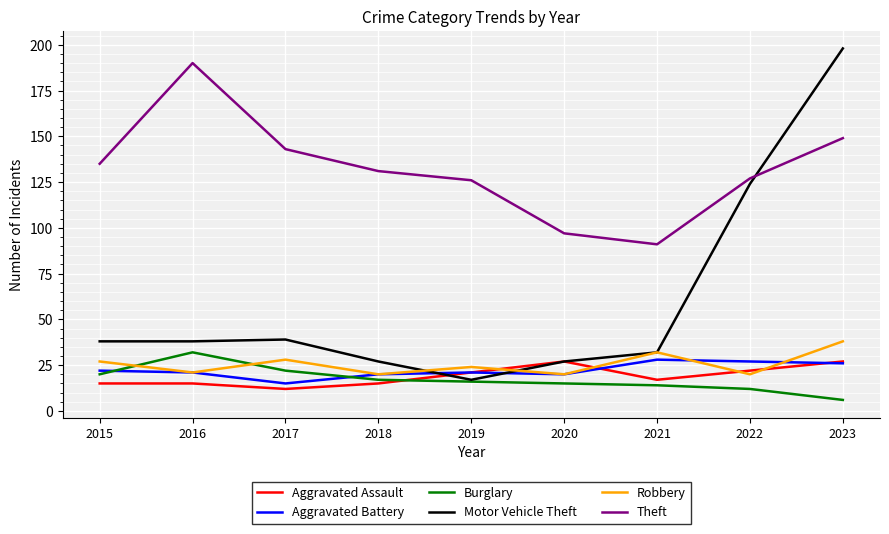

Reading left to right, transcribe all the data shown in this chart.

Aggravated Assault: 2015=15	2016=15	2017=12	2018=15	2019=21	2020=27	2021=17	2022=22	2023=27
Aggravated Battery: 2015=22	2016=21	2017=15	2018=20	2019=21	2020=20	2021=28	2022=27	2023=26
Burglary: 2015=20	2016=32	2017=22	2018=17	2019=16	2020=15	2021=14	2022=12	2023=6
Motor Vehicle Theft: 2015=38	2016=38	2017=39	2018=27	2019=17	2020=27	2021=32	2022=124	2023=198
Robbery: 2015=27	2016=21	2017=28	2018=20	2019=24	2020=20	2021=32	2022=20	2023=38
Theft: 2015=135	2016=190	2017=143	2018=131	2019=126	2020=97	2021=91	2022=127	2023=149